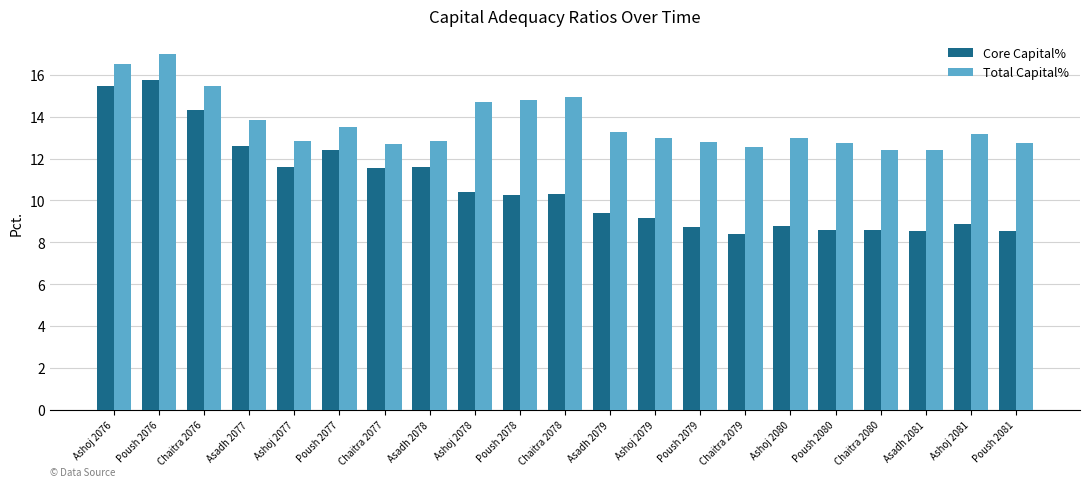

Which series has the widest spread of values?

Core Capital%